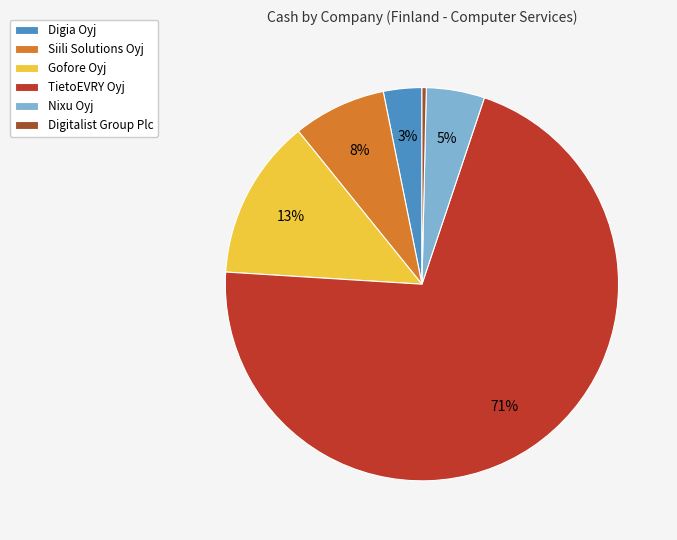

Does TietoEVRY Oyj account for over 50% of the chart?

Yes